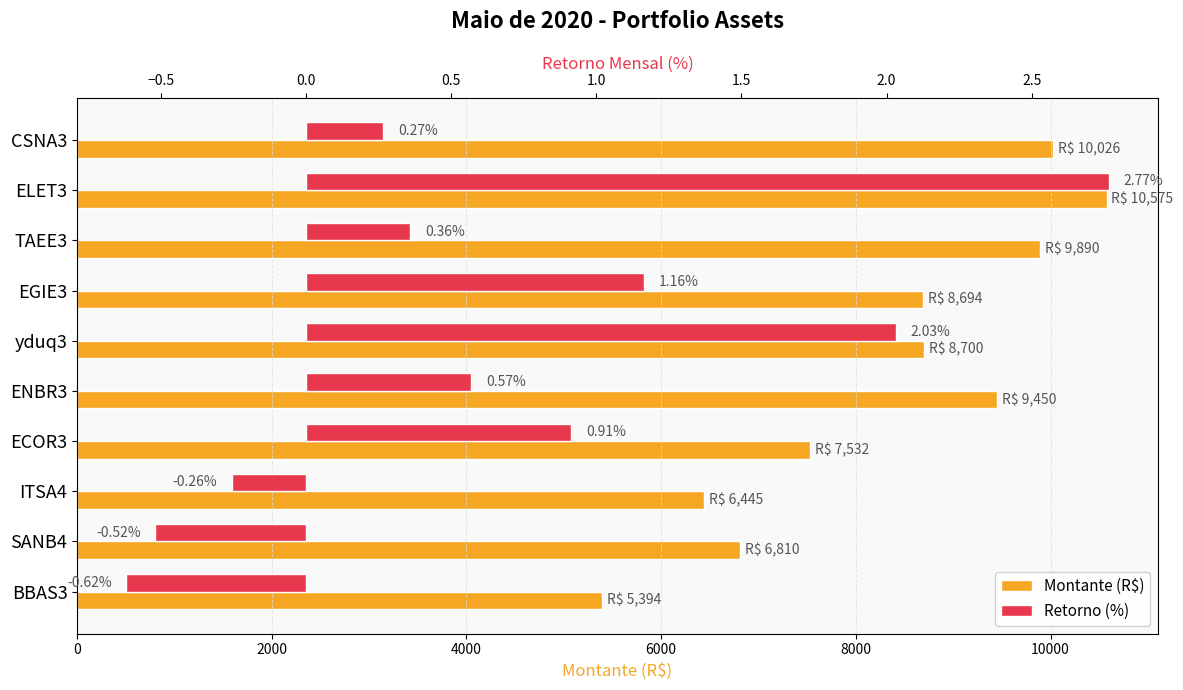

What is the spread (max minus min) of values at TAEE3?

9889.6